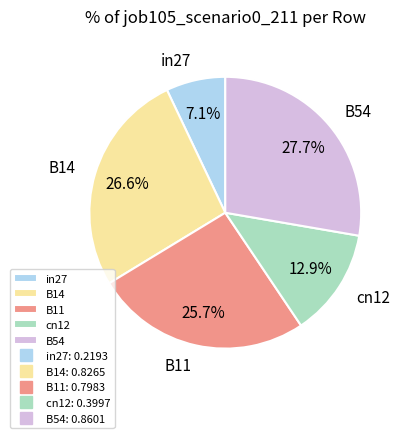

Between B11 and in27, which is larger?

B11